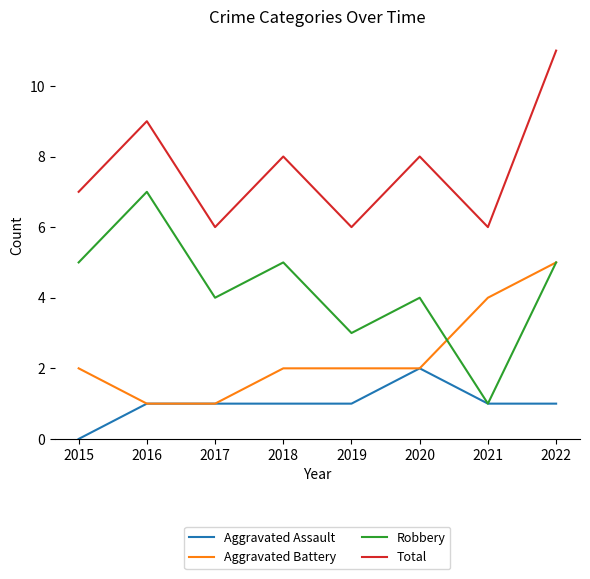

Which label corresponds to the smallest value in the chart?

2015